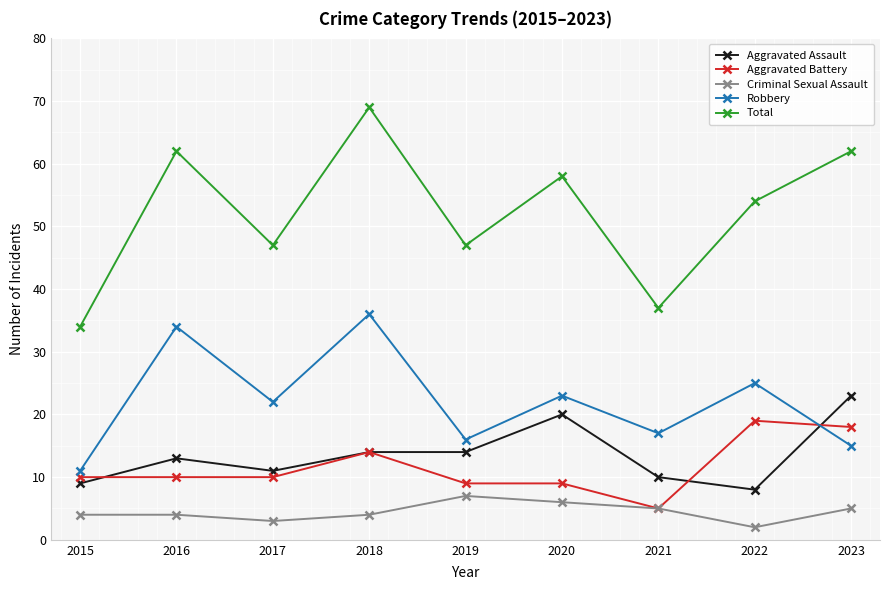

What are all the series names shown in the legend?

Aggravated Assault, Aggravated Battery, Criminal Sexual Assault, Robbery, Total